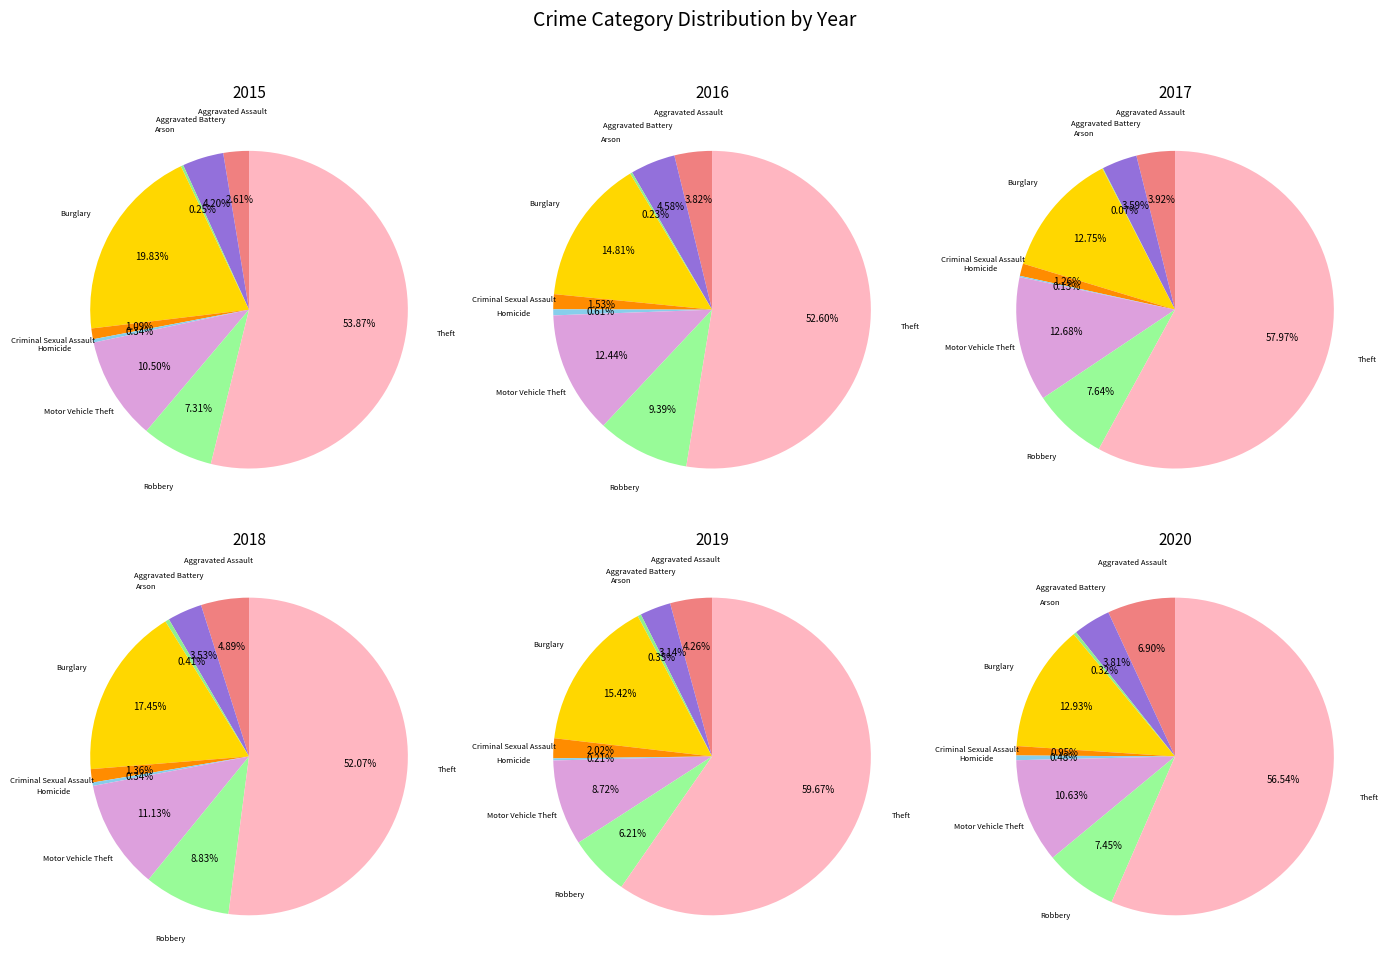

Count the number of slices in the pie.

9